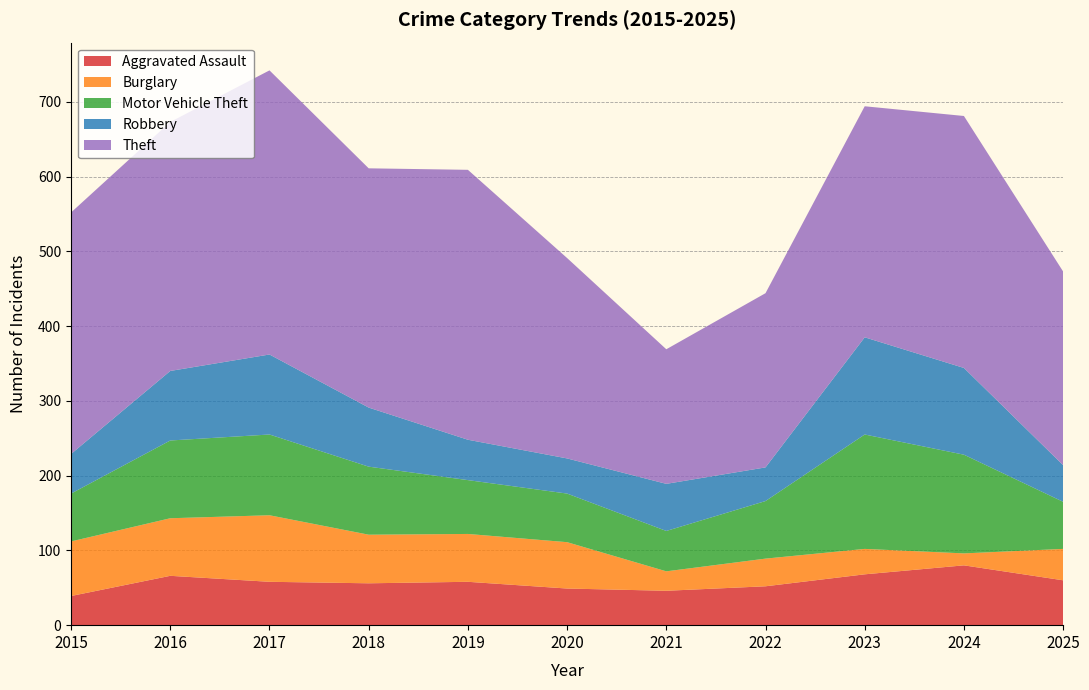

Reading right to left, transcribe all the data shown in this chart.

Aggravated Assault: 2025=60	2024=80	2023=68	2022=52	2021=46	2020=49	2019=58	2018=56	2017=58	2016=66	2015=39
Burglary: 2025=42	2024=16	2023=34	2022=37	2021=26	2020=62	2019=64	2018=65	2017=89	2016=77	2015=73
Motor Vehicle Theft: 2025=63	2024=132	2023=153	2022=77	2021=54	2020=65	2019=72	2018=91	2017=108	2016=104	2015=64
Robbery: 2025=49	2024=116	2023=130	2022=45	2021=63	2020=47	2019=54	2018=79	2017=107	2016=93	2015=53
Theft: 2025=259	2024=337	2023=309	2022=233	2021=180	2020=268	2019=361	2018=320	2017=380	2016=333	2015=323